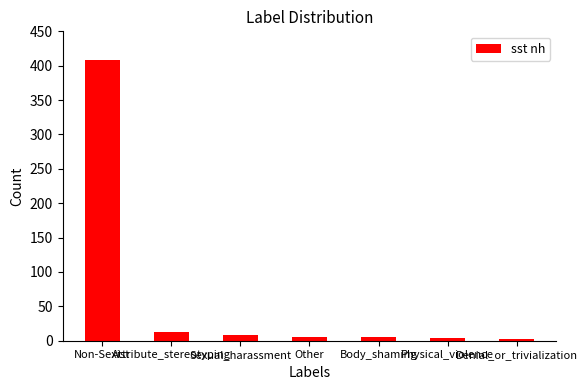

What is the value of the 5th bar from the left?

5